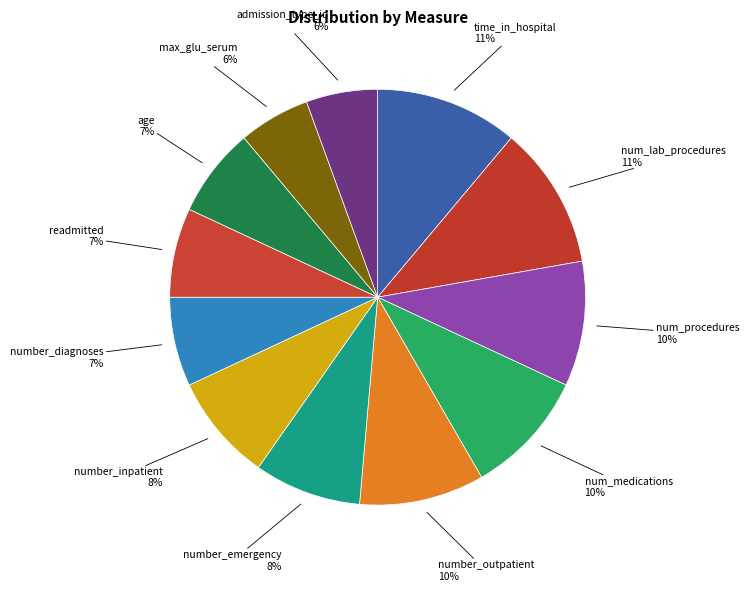

Do number_diagnoses and num_medications together represent more than half of the pie?

No